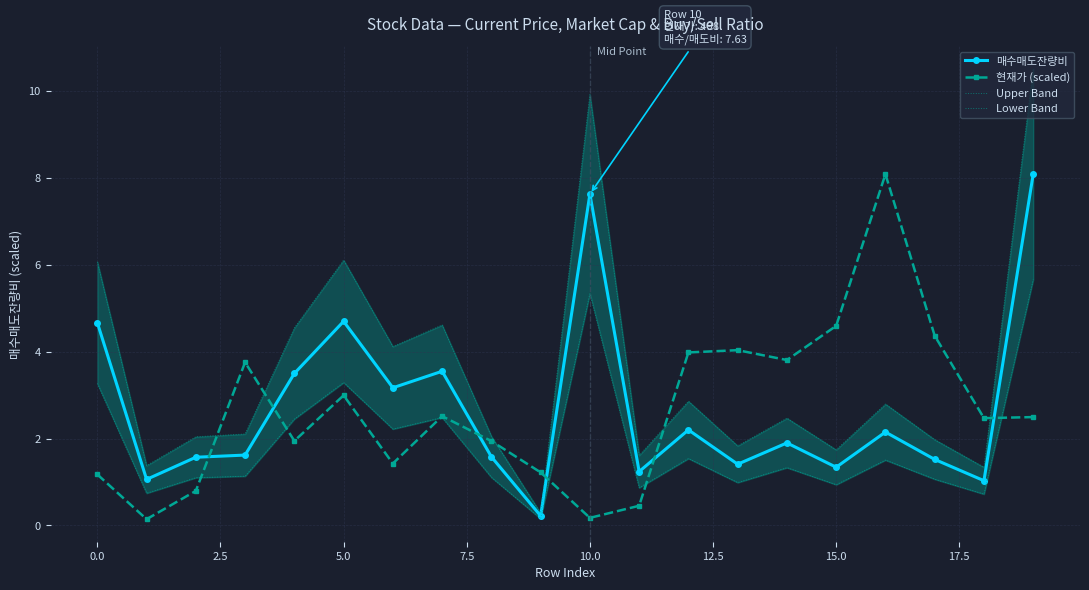

True or false: 현재가 (scaled) has more than 0 interior local peaks.

True